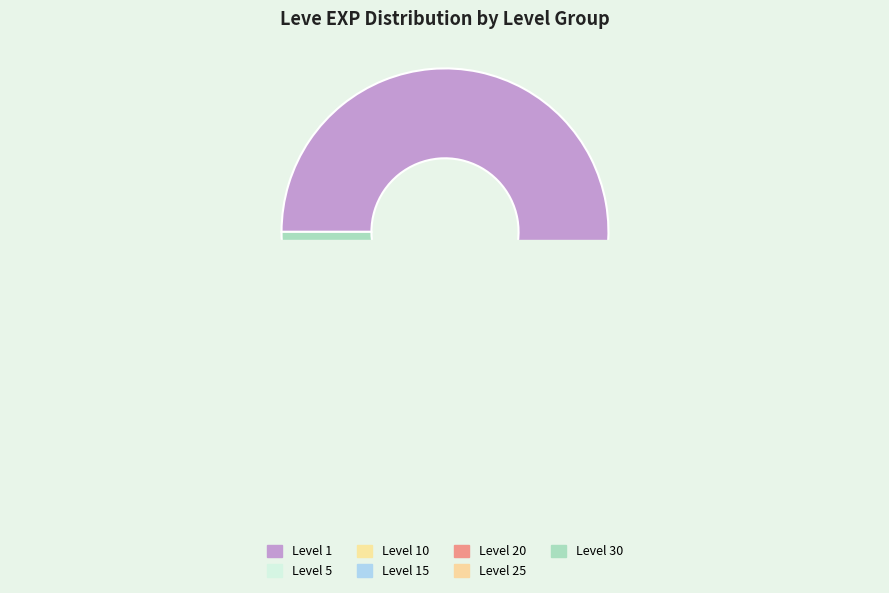

Is it true that Gridania Lumber is 22% of the pie?

False